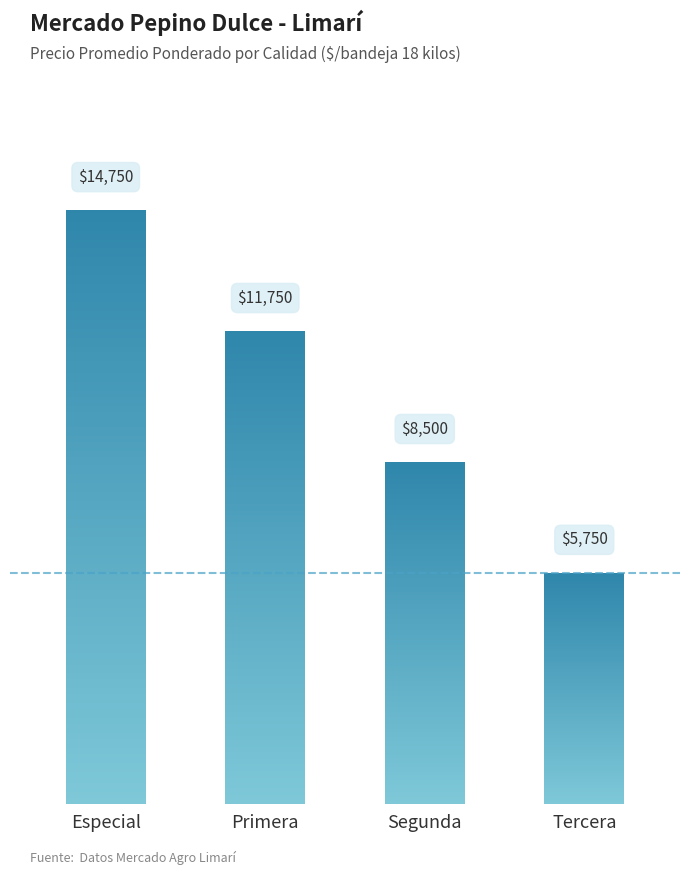

What is the minimum value shown in the chart?

5750